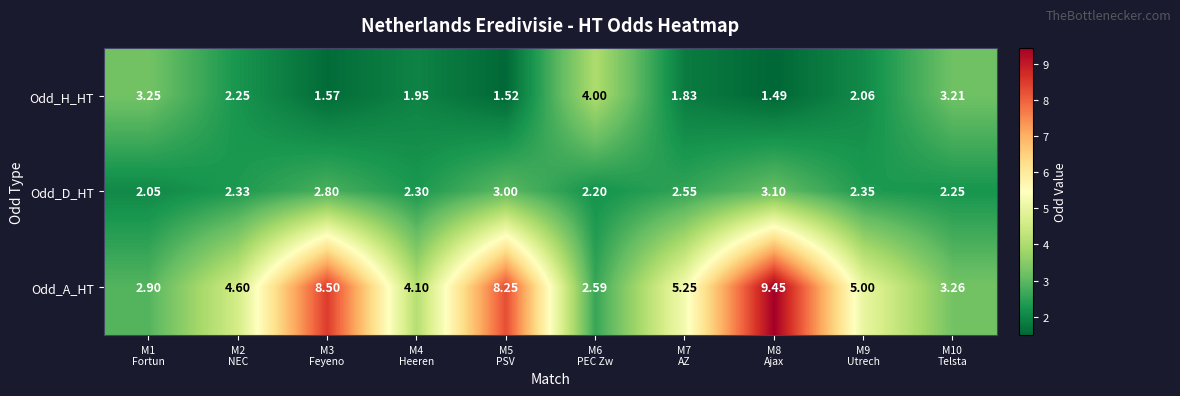

Count the number of data series in this chart.

3